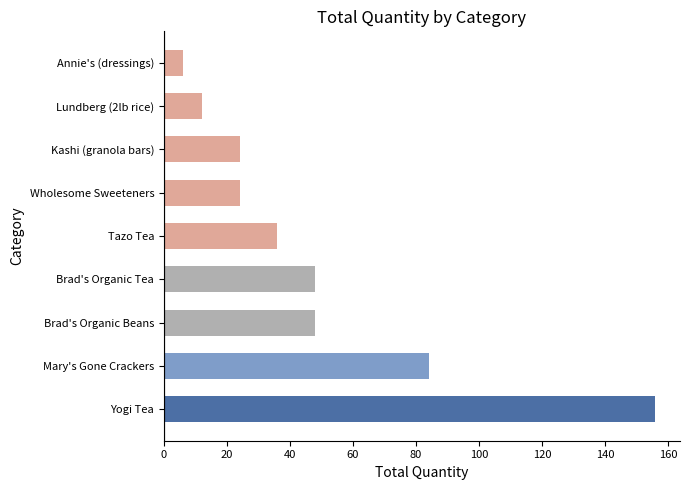

What is the greatest value displayed?

156